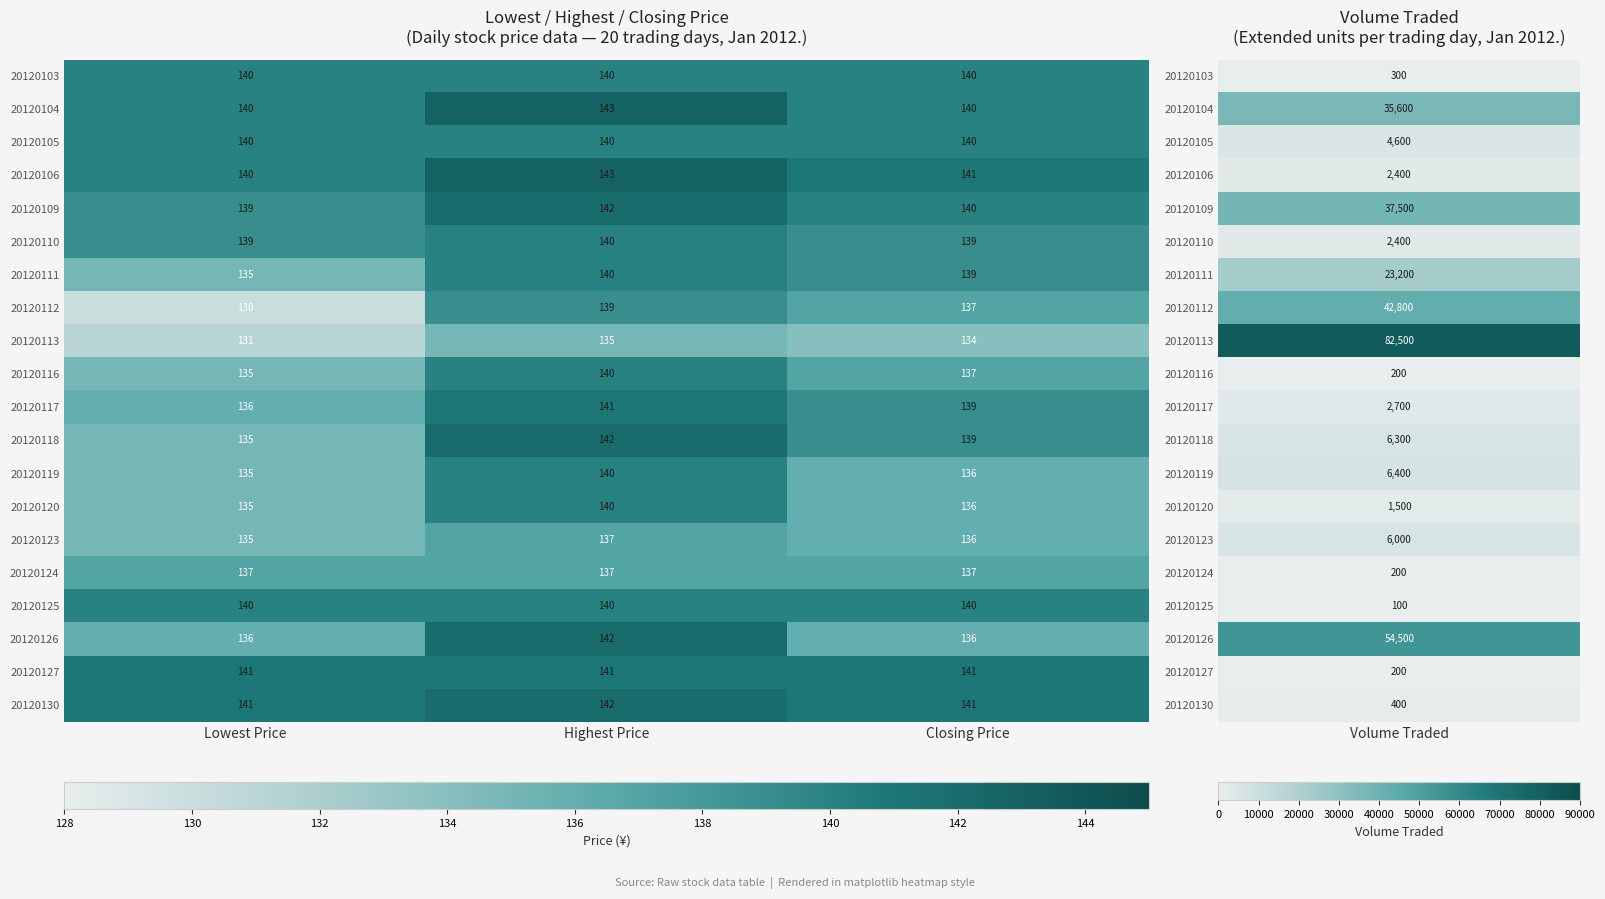

Between Highest Price and Closing Price, which series saw the biggest shift?

20120126